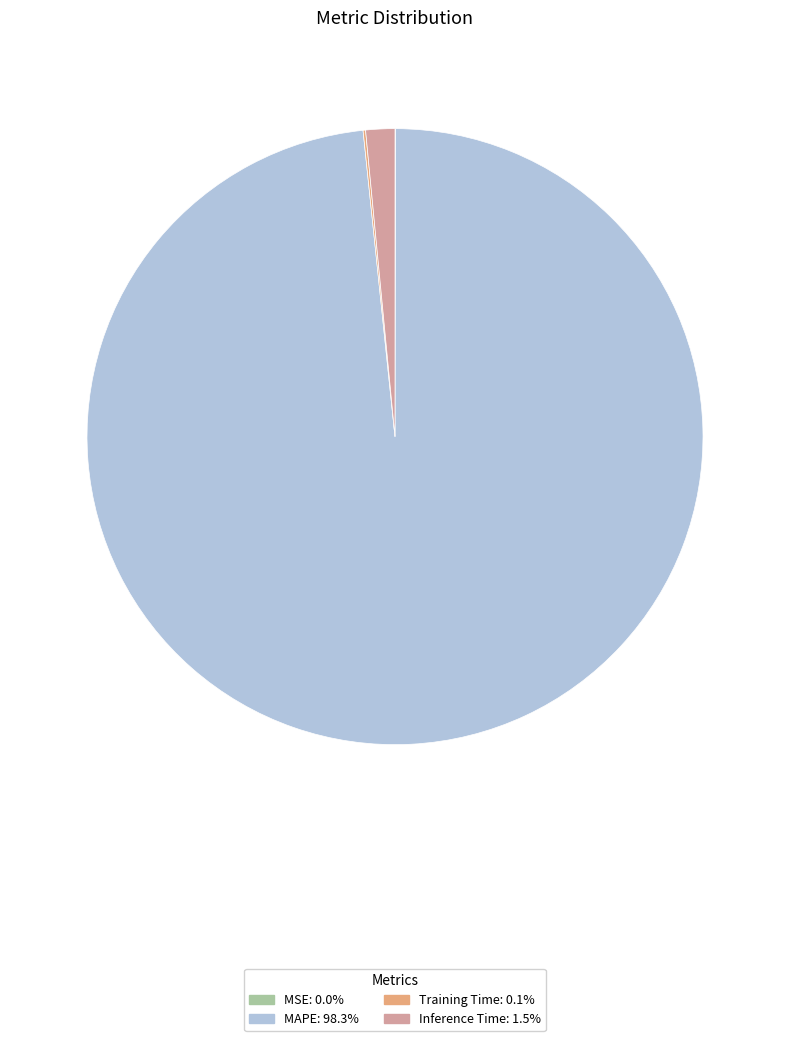

Which category has the biggest portion of the pie?

MAPE